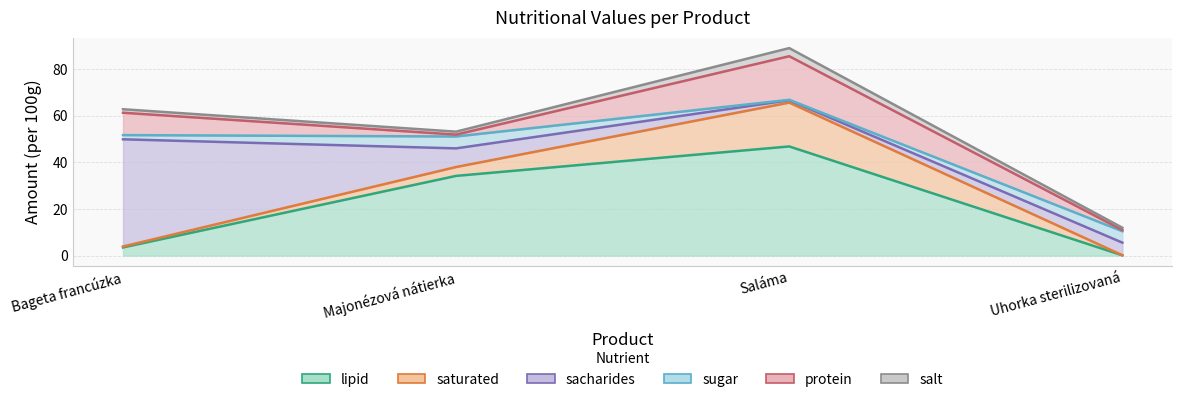

How many values in the sacharides series are below 8?

2